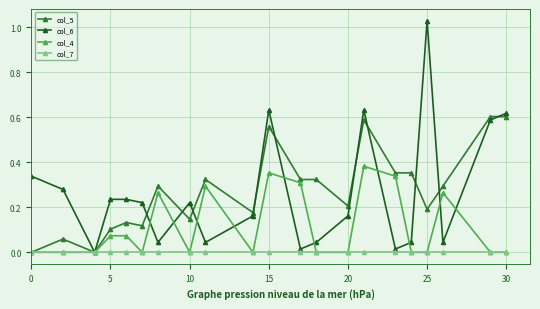

List the series in order of their peak value, highest first.

col_6, col_5, col_4, col_7